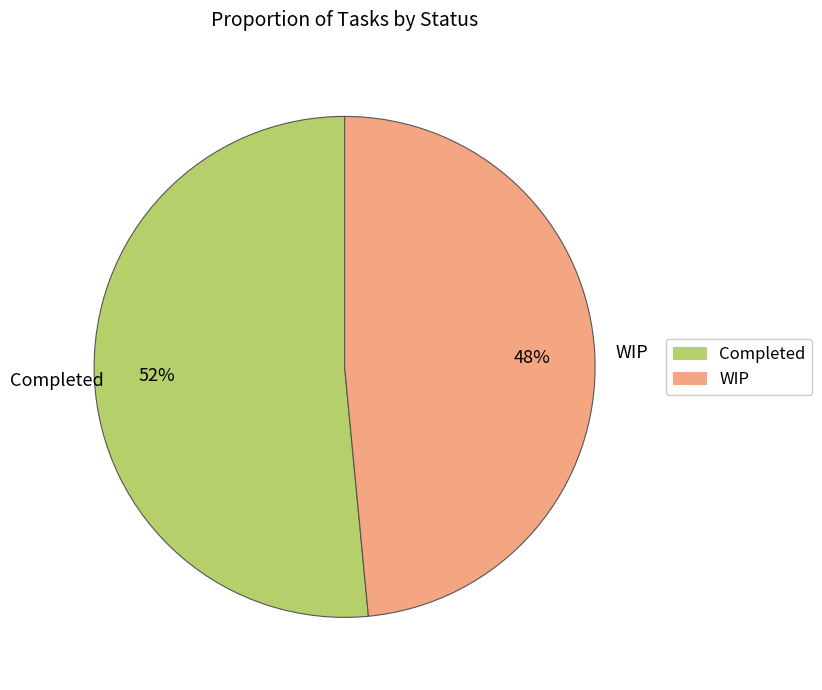

What is the largest slice in the pie chart?

Completed